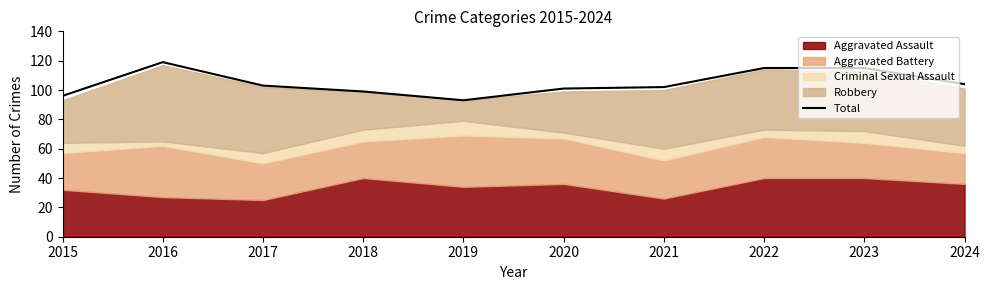

Reading left to right, list all the values displayed in this chart.

2015=96	2016=119	2017=103	2018=99	2019=93	2020=101	2021=102	2022=115	2023=115	2024=104